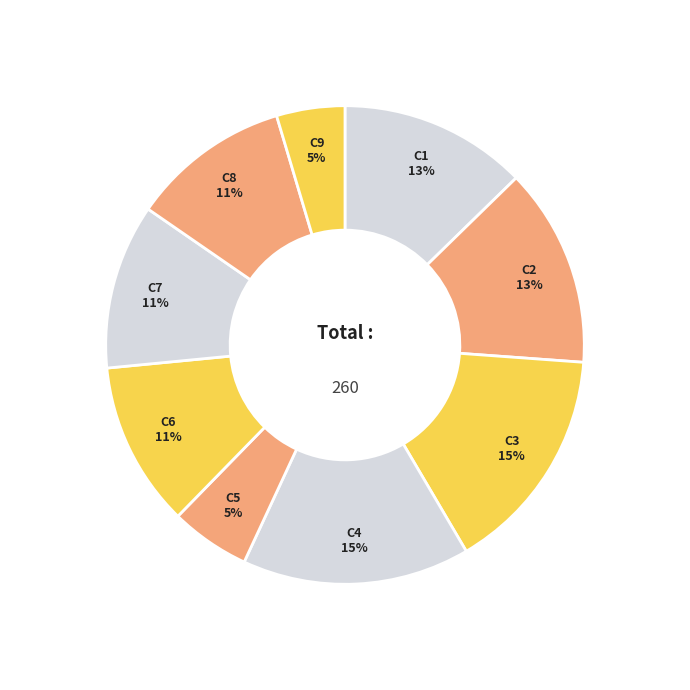

To the nearest percent, what is the combined percentage of C3 and C9?

20%